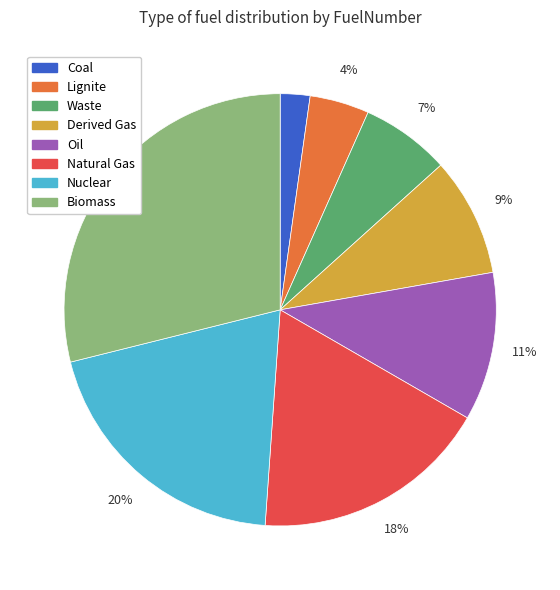

Do Natural Gas and Coal together represent more than half of the pie?

No